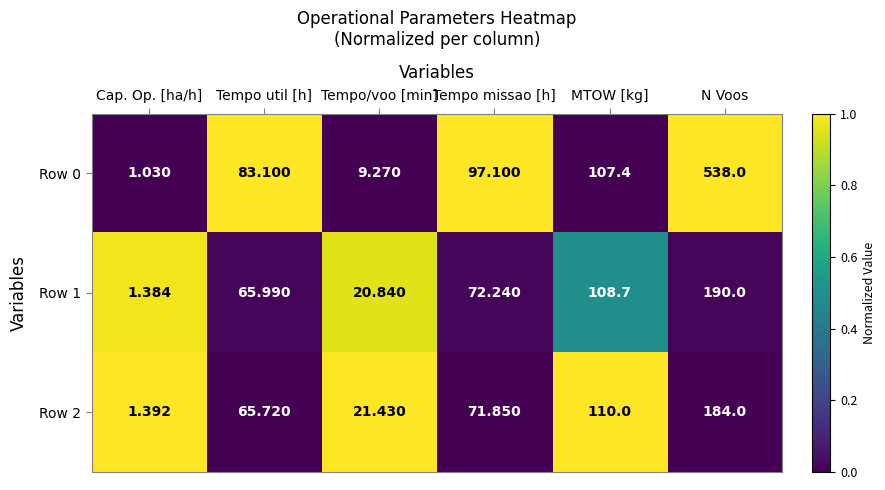

Where is Row 0 nearest to the value 269?

MTOW [kg]